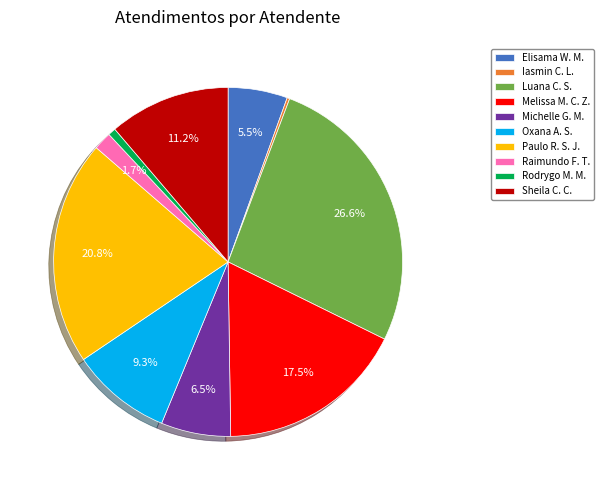

What is the largest slice in the pie chart?

Luana C. S.